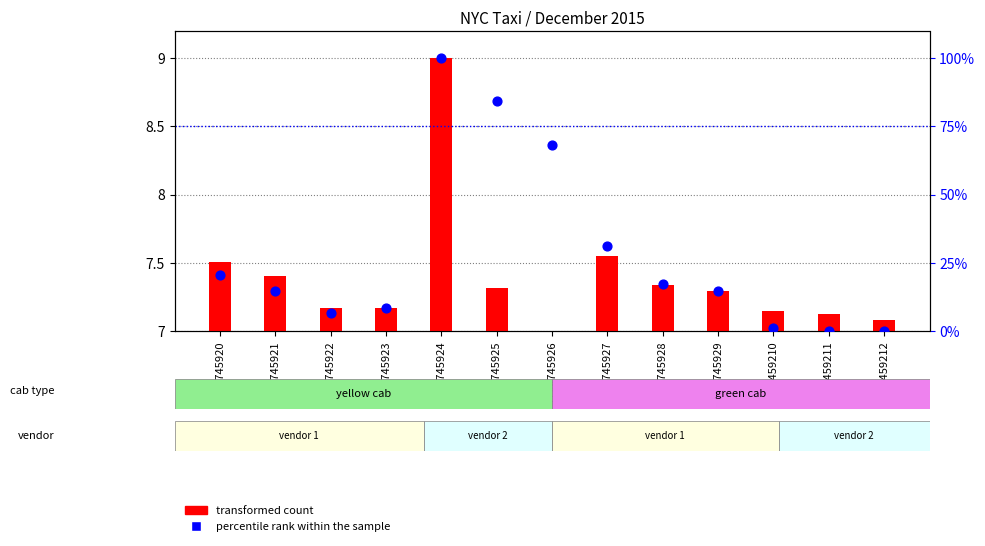

What are all the series names shown in the legend?

transformed count, percentile rank within the sample